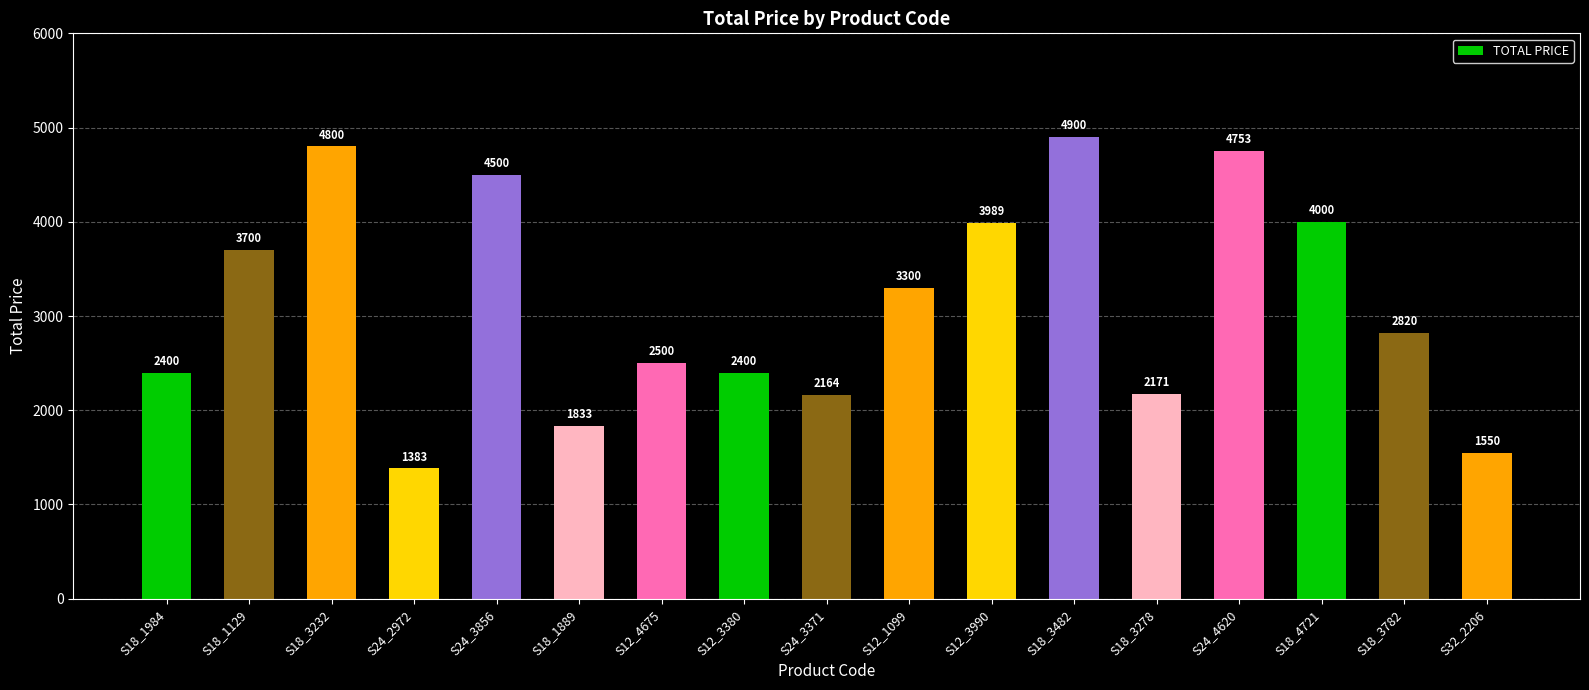

The chart shows a value of 1549.8 at S32_2206. True or false?

True